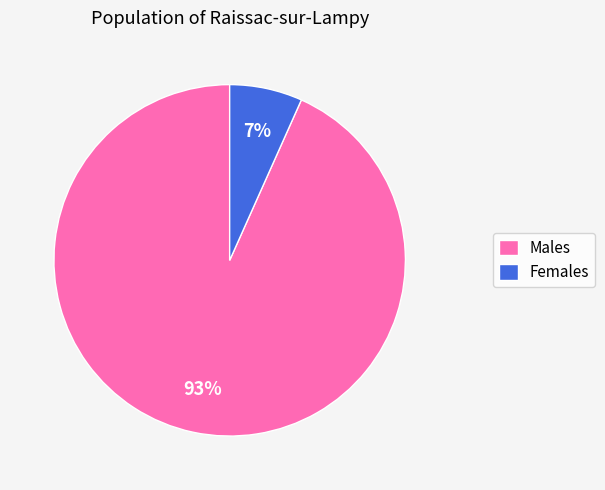

Which has a higher value, Females or Males?

Males